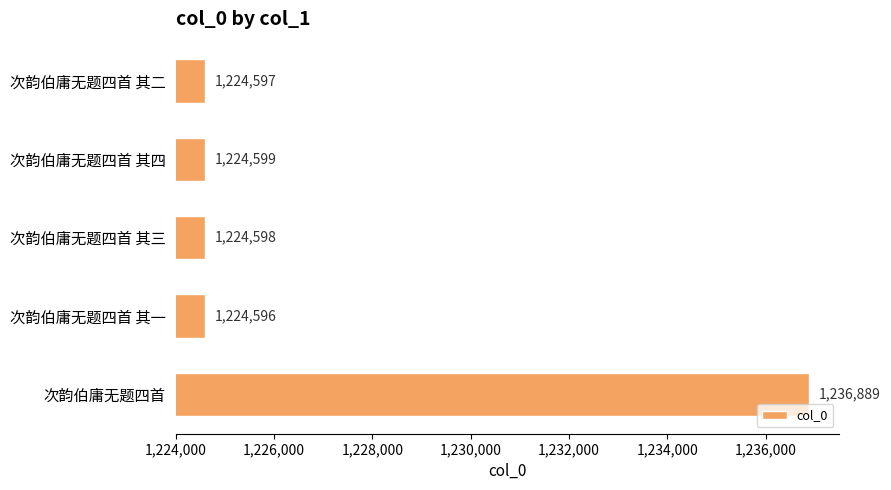

Which label corresponds to the smallest value in the chart?

次韵伯庸无题四首 其一